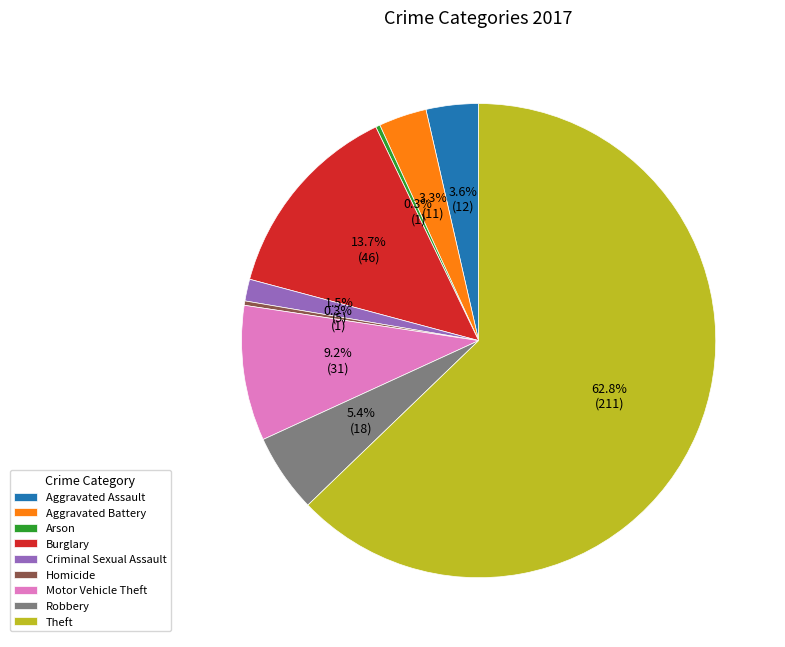

Is the sum of Burglary and Robbery greater than half?

No